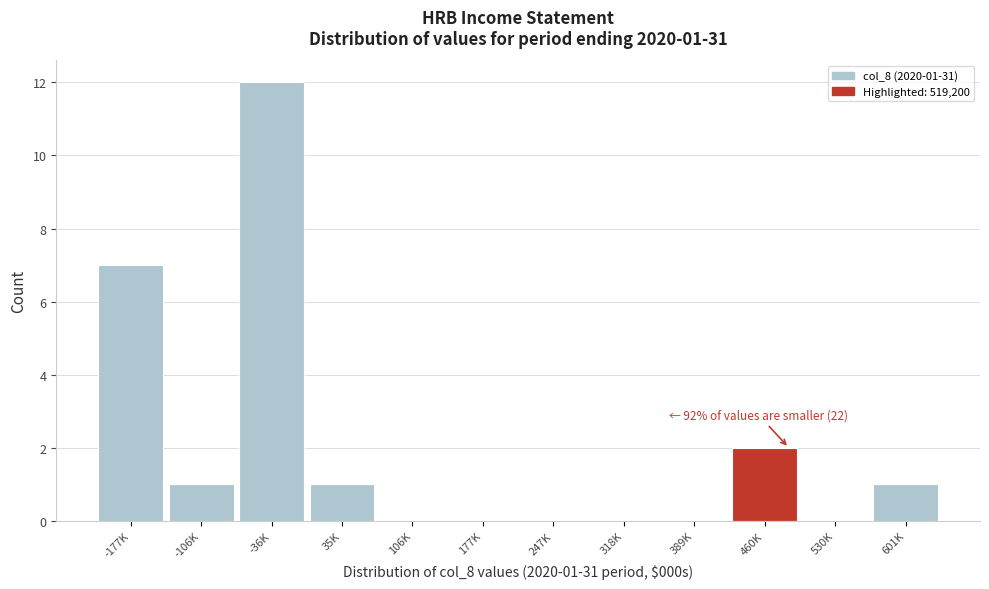

Reading right to left, extract all data points from this chart.

601K=1	530K=0	460K=2	389K=0	318K=0	247K=0	177K=0	106K=0	35K=1	-36K=12	-106K=1	-177K=7